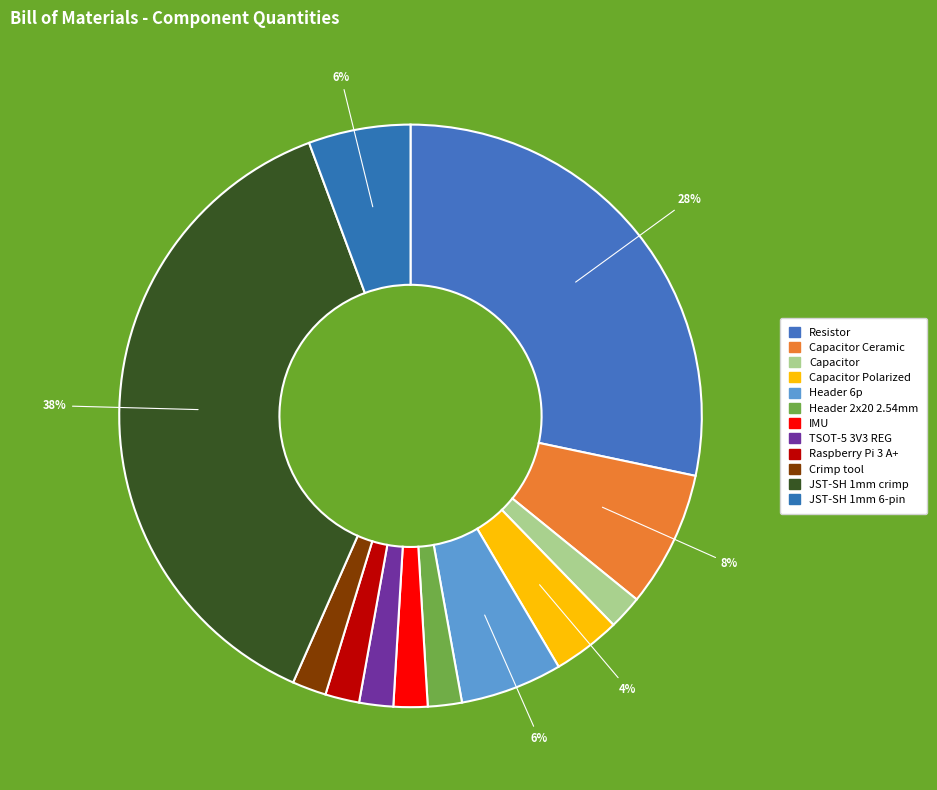

What percentage is the Raspberry Pi 3 A+ slice, to the nearest percent?

2%